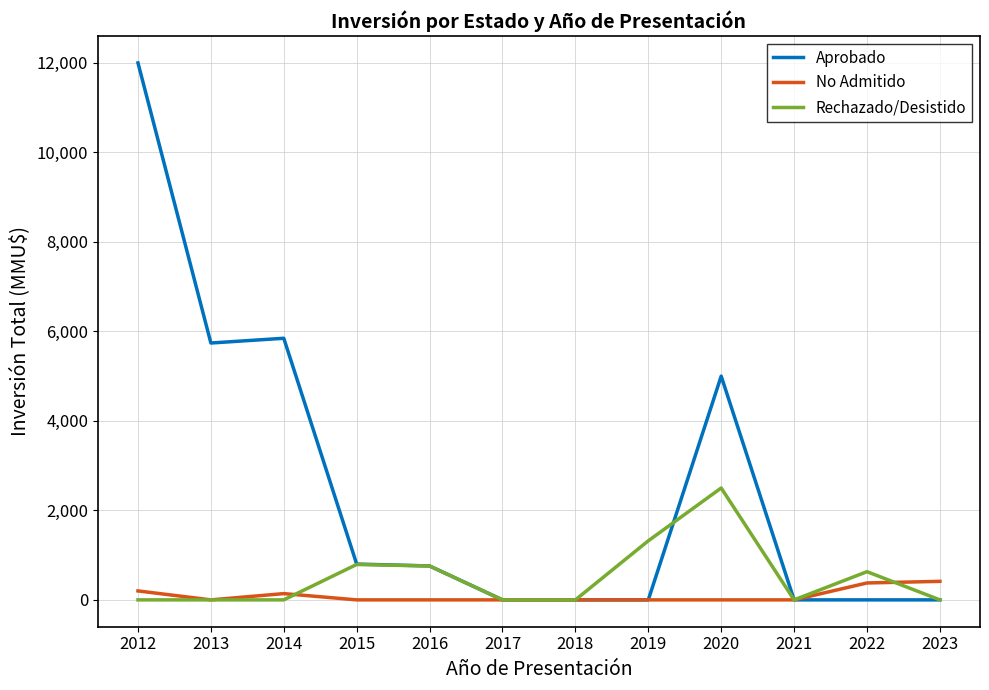

The No Admitido series shows 0 at 2021. True or false?

True